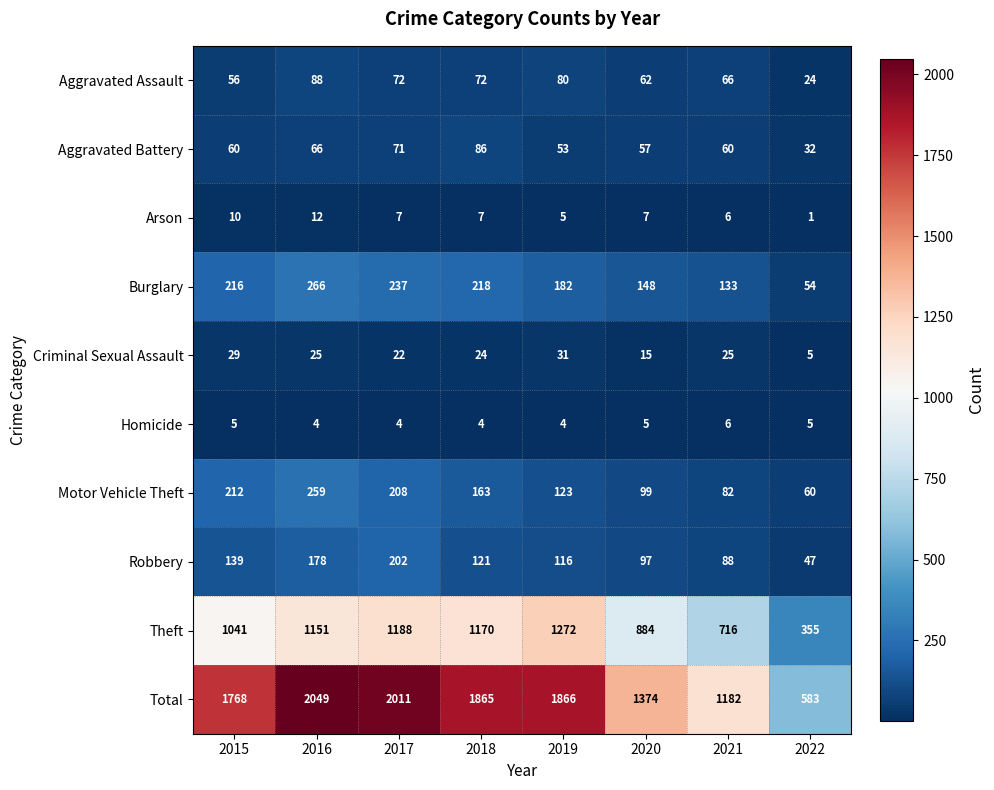

Rank the series by their maximum value, from highest to lowest.

Total, Theft, Burglary, Motor Vehicle Theft, Robbery, Aggravated Assault, Aggravated Battery, Criminal Sexual Assault, Arson, Homicide